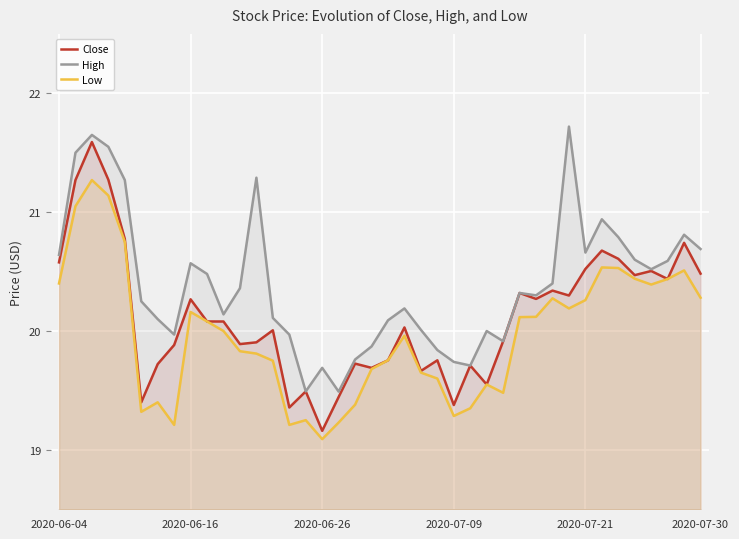

What is the smallest value displayed?

19.1